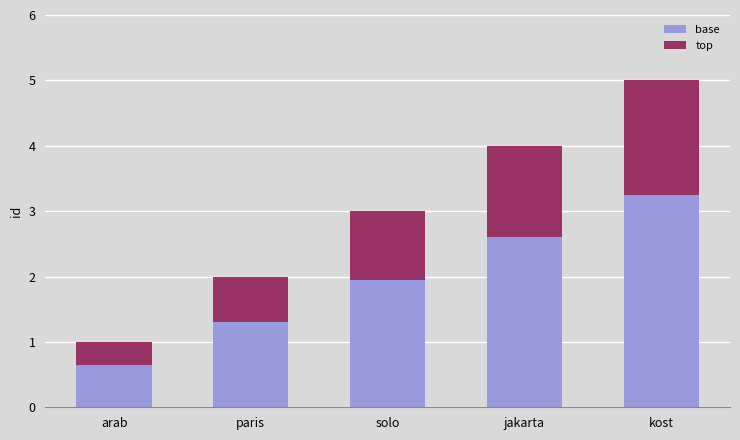

True or false: base has a value of 0.9 at paris.

False